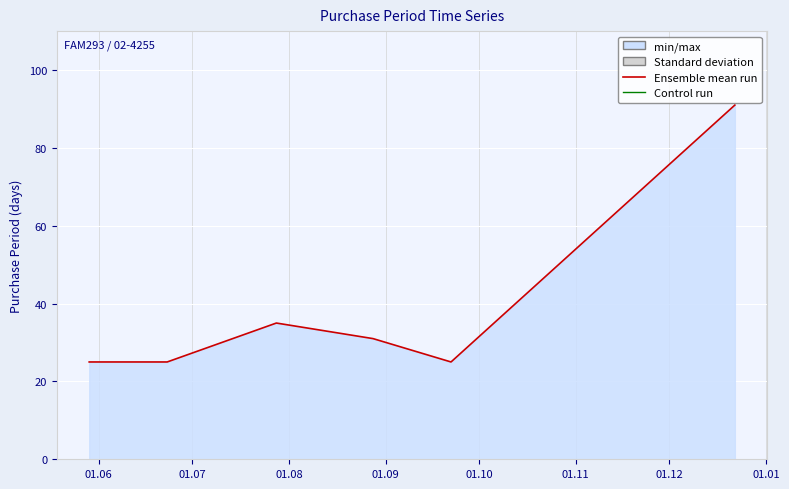

How many distinct data groups are displayed?

1